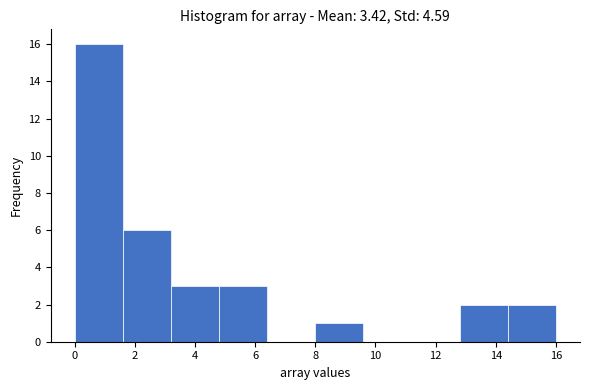

Which range on the x-axis has the tallest bar?

0.0 to 1.6